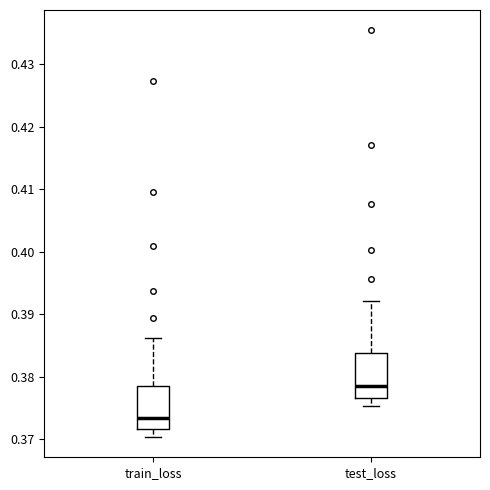

Reading left to right, read every box against the y-axis: the position of its median line, the range the box covers, and the ends of its whiskers. The values are not printed on the chart, so give them approximately, as read against the axis.

train_loss: median 0.373, box 0.372 to 0.379, whiskers 0.370 to 0.386
test_loss: median 0.378, box 0.377 to 0.384, whiskers 0.375 to 0.392